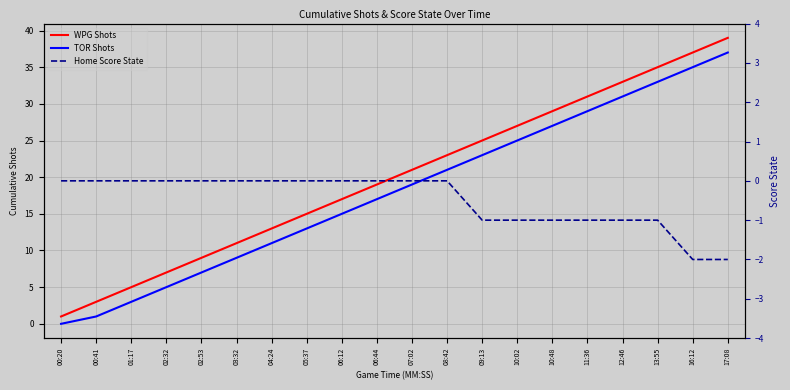

Between 09:13 and 08:42, which is larger?

09:13